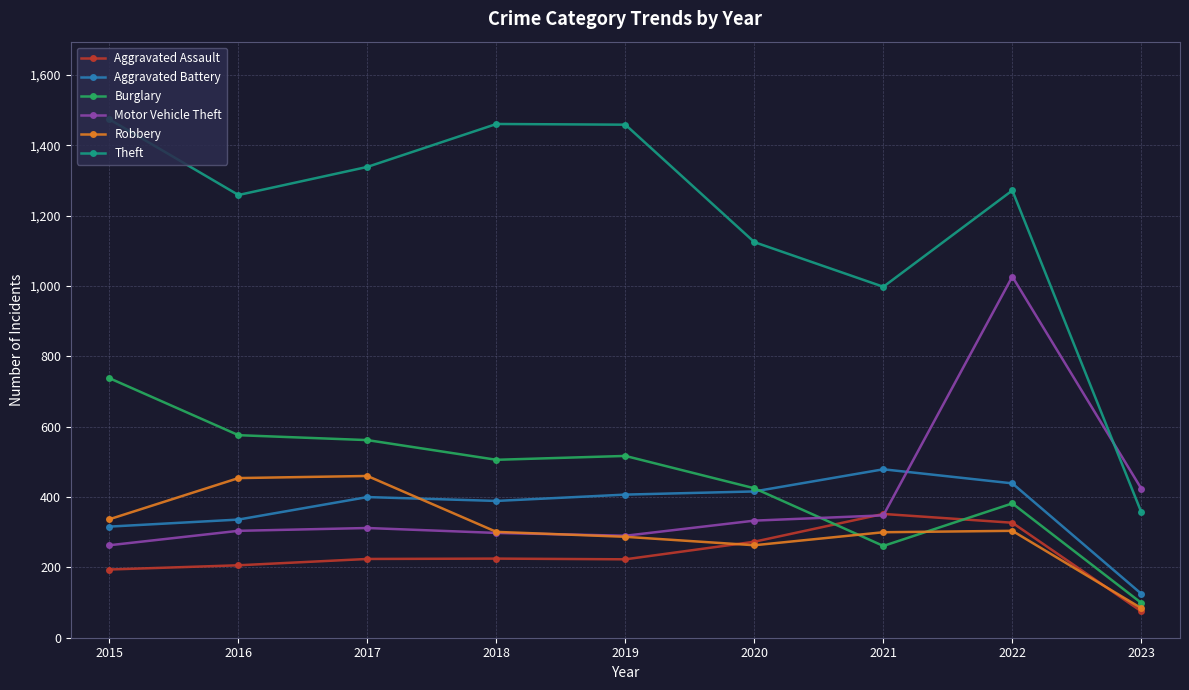

Where is Motor Vehicle Theft nearest to the value 645?

2023